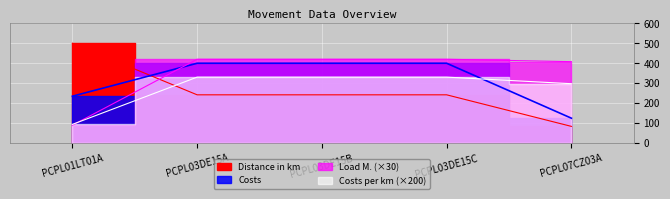

Is it true that Costs equals 400.0 at PCPL03DE15A?

True